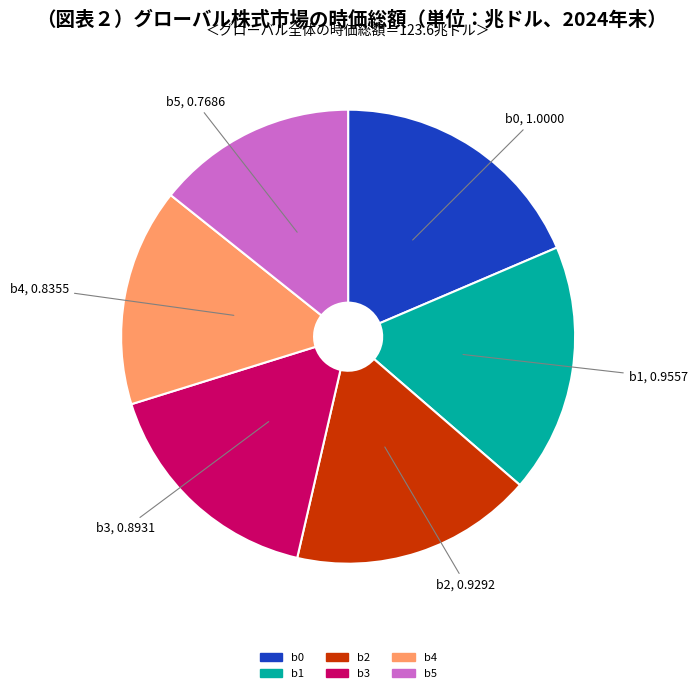

Is it true that b2 is 29% of the pie?

False